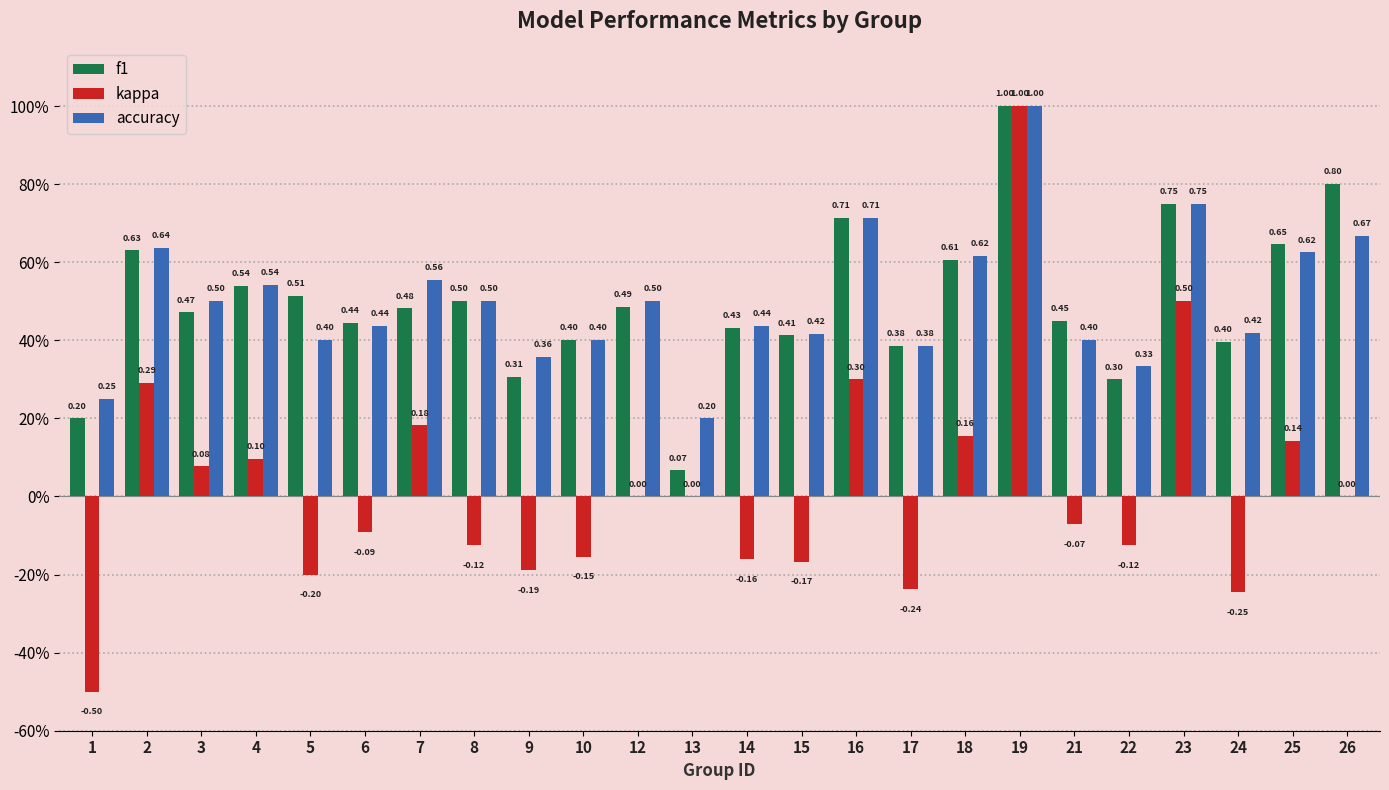

What is the difference between the maximum and minimum values in the kappa series?

1.5